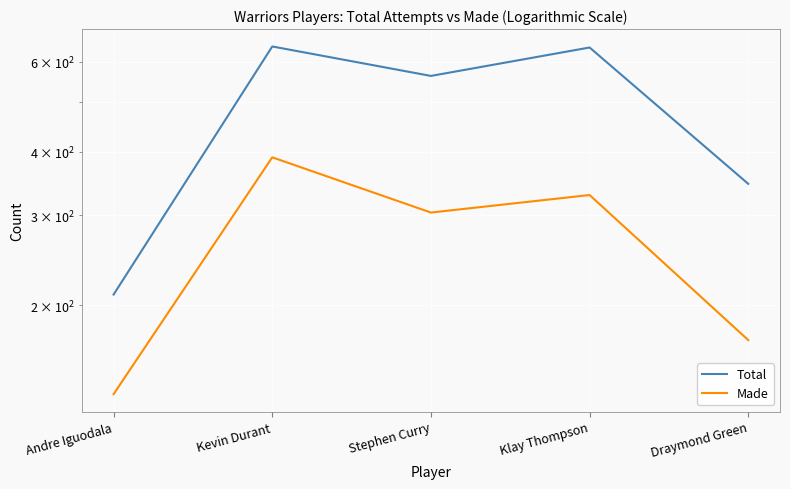

Count the number of data series in this chart.

2